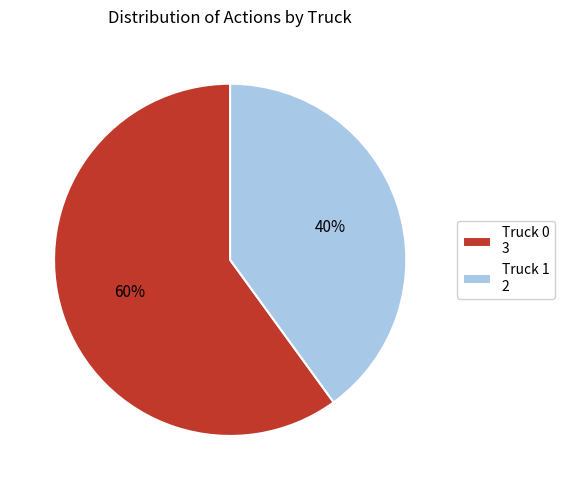

True or false: Truck 1 accounts for 40% of the total.

True